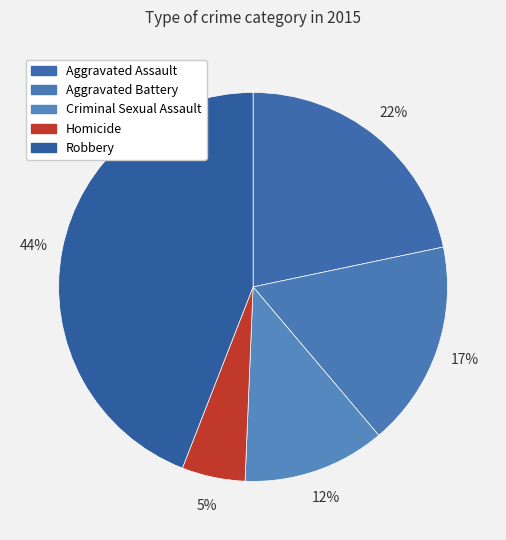

Count the number of slices in the pie.

5